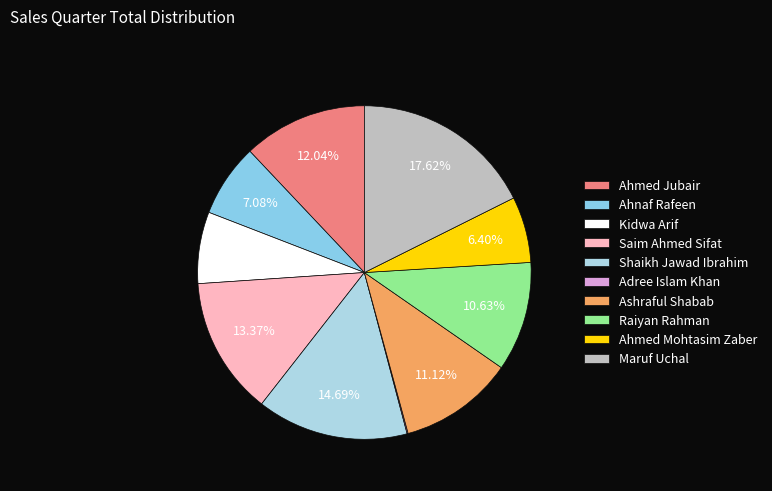

To the nearest percent, what is the combined percentage of Ashraful Shabab and Kidwa Arif?

18%